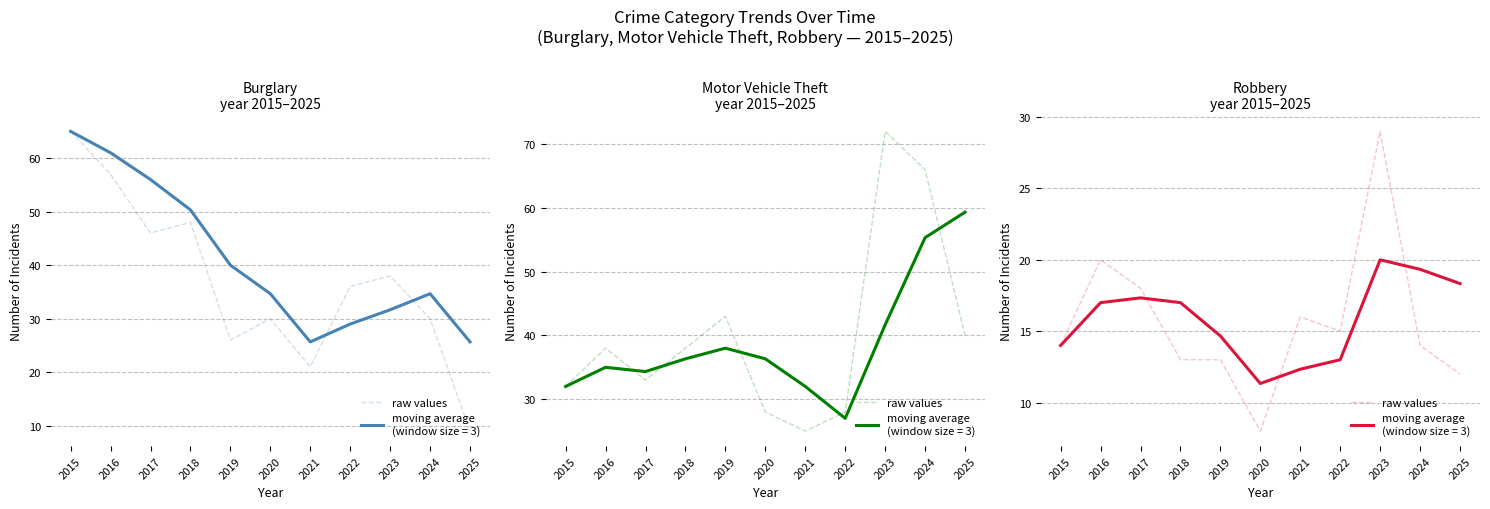

Reading left to right, extract all data points from this chart.

14	20	18	13	13	8	16	15	29	14	12